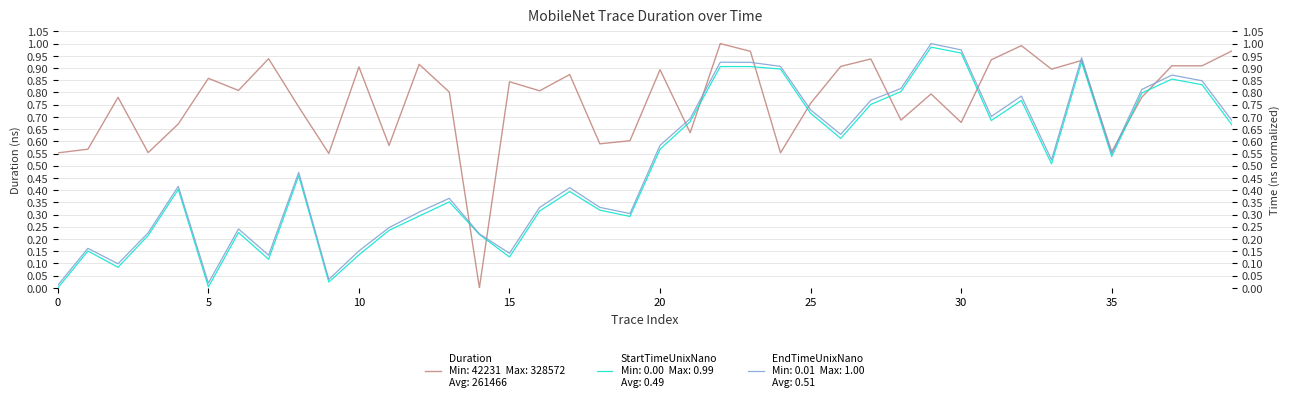

How many interior local valleys does the Duration series have?

14